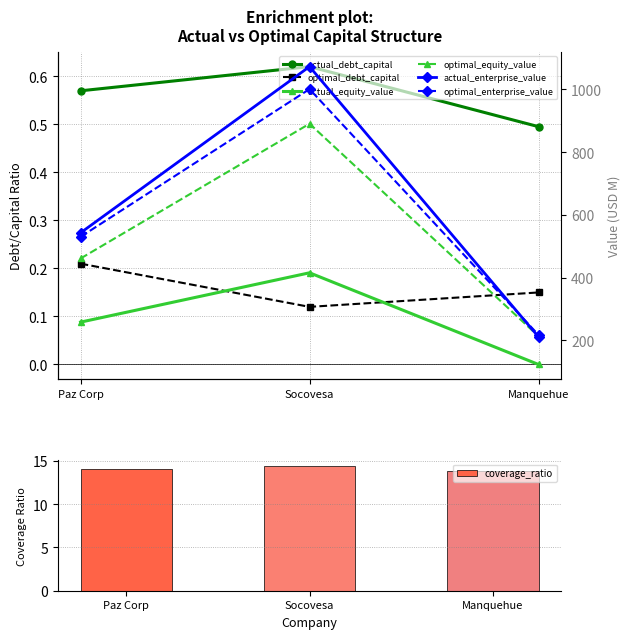

Which series has the largest range (max minus min)?

actual_enterprise_value